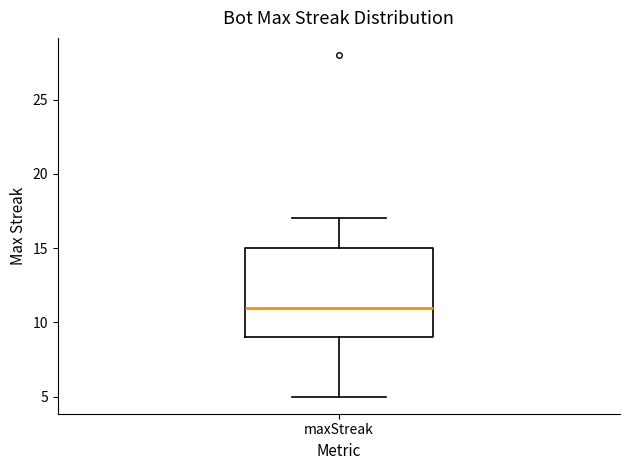

Where is the upper edge of the box for maxStreak on the y-axis? The values are not printed on the chart, so give them approximately, as read against the axis.

15